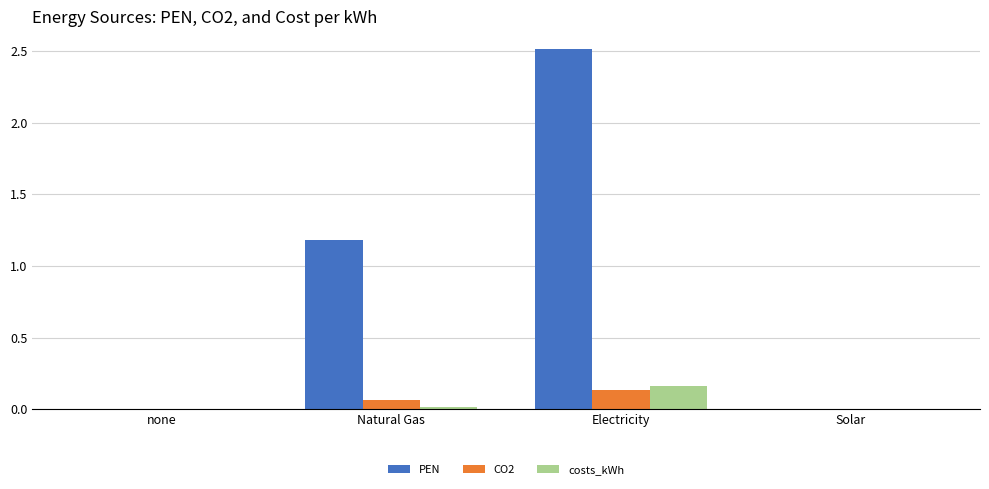

Where does the PEN series first go above 1?

Natural Gas